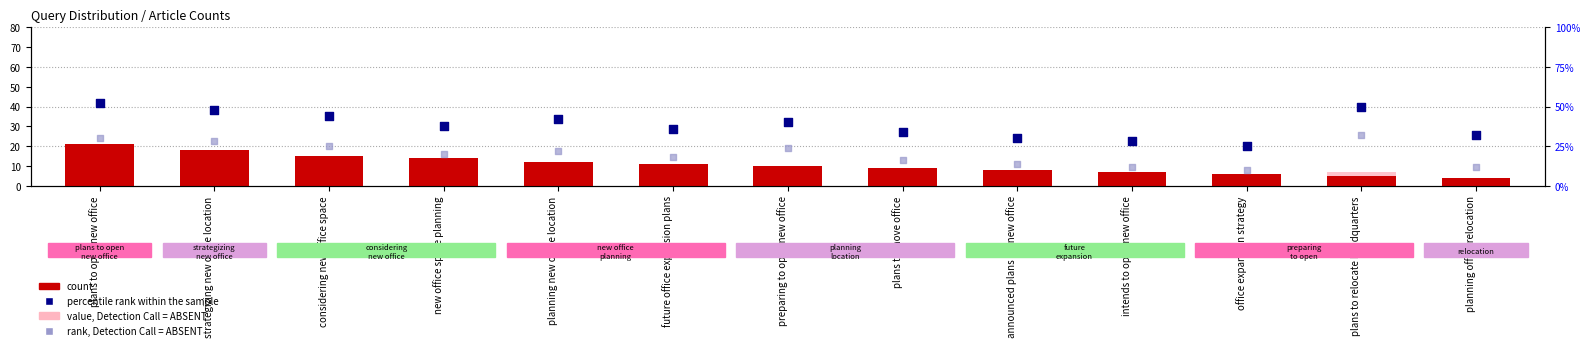

What is the total value across all series at planning office relocation?

50